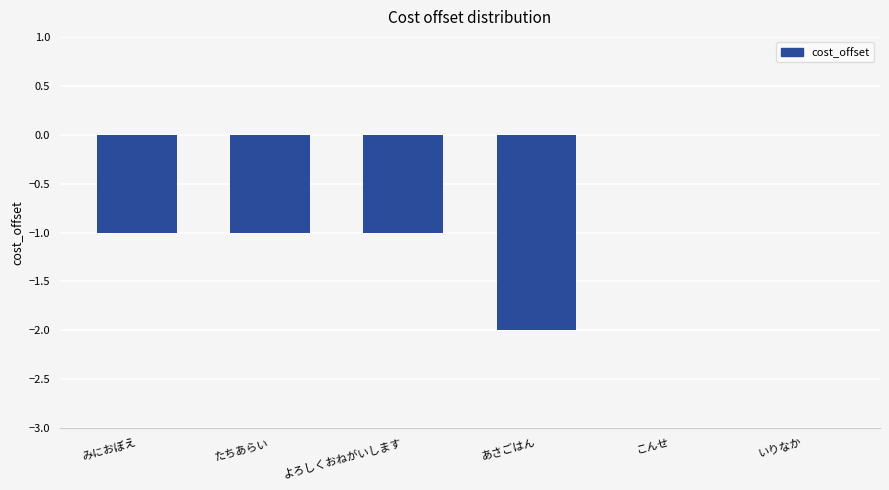

Count the values in the range -1 to 0.

5